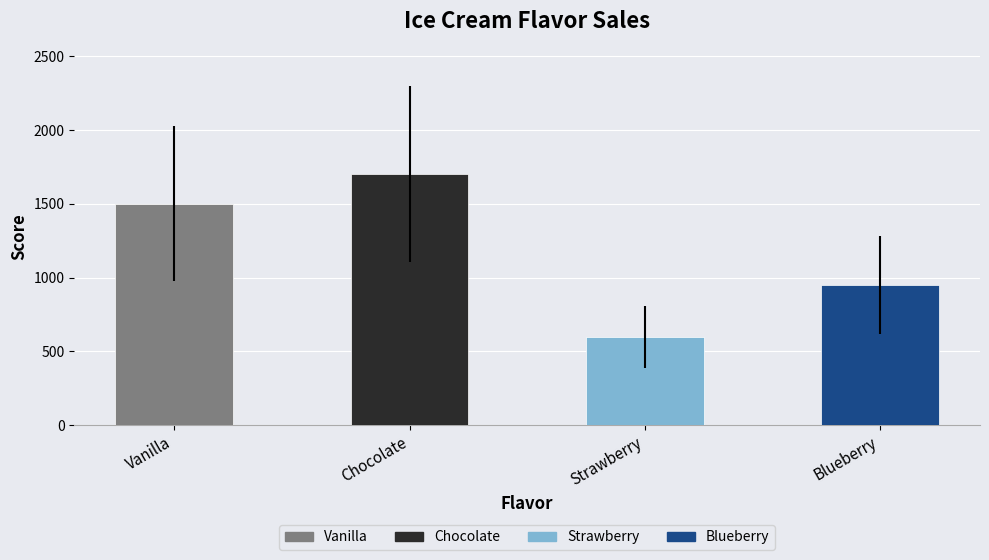

What is the sum of all values?

4750